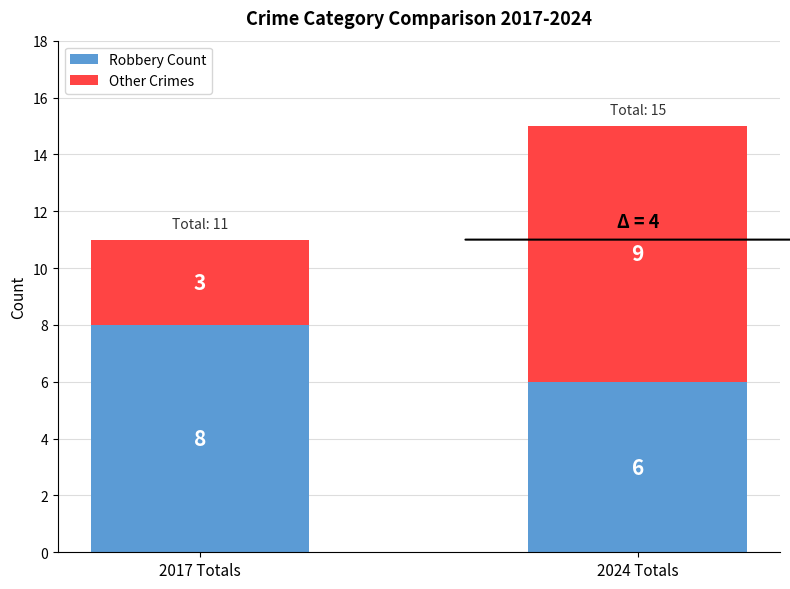

The Robbery Count series shows 8 at 2017 Totals. True or false?

True